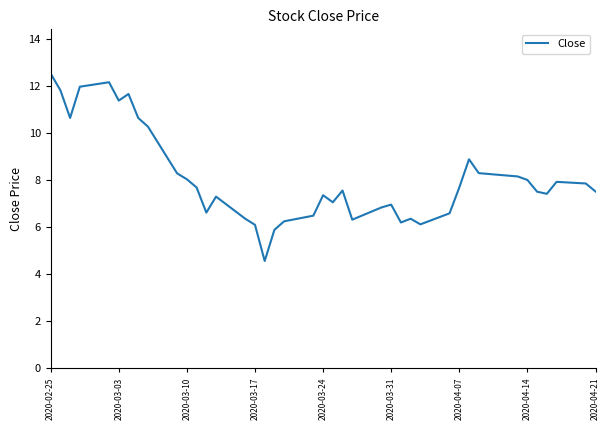

What is the maximum value shown in the chart?

12.6